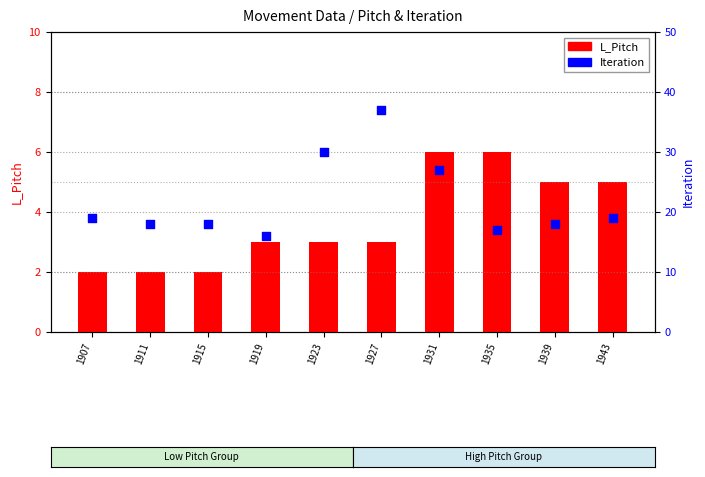

What is the total value across all series at 1915?

20